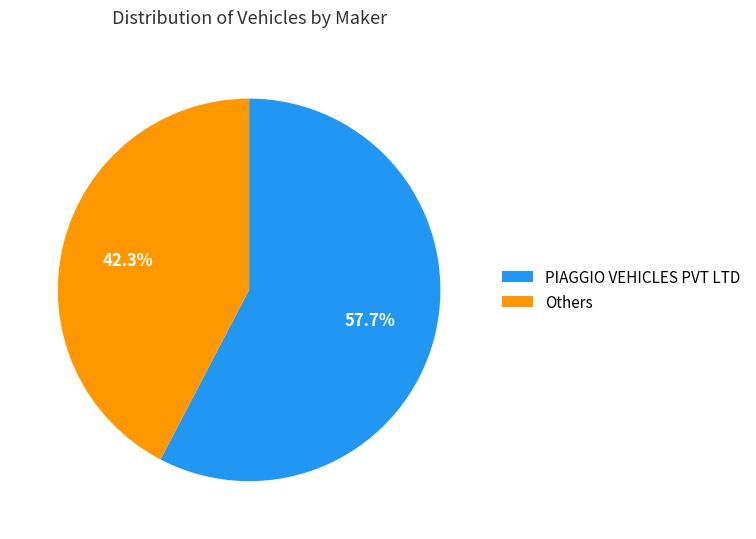

Which category has the smallest portion of the pie?

Others